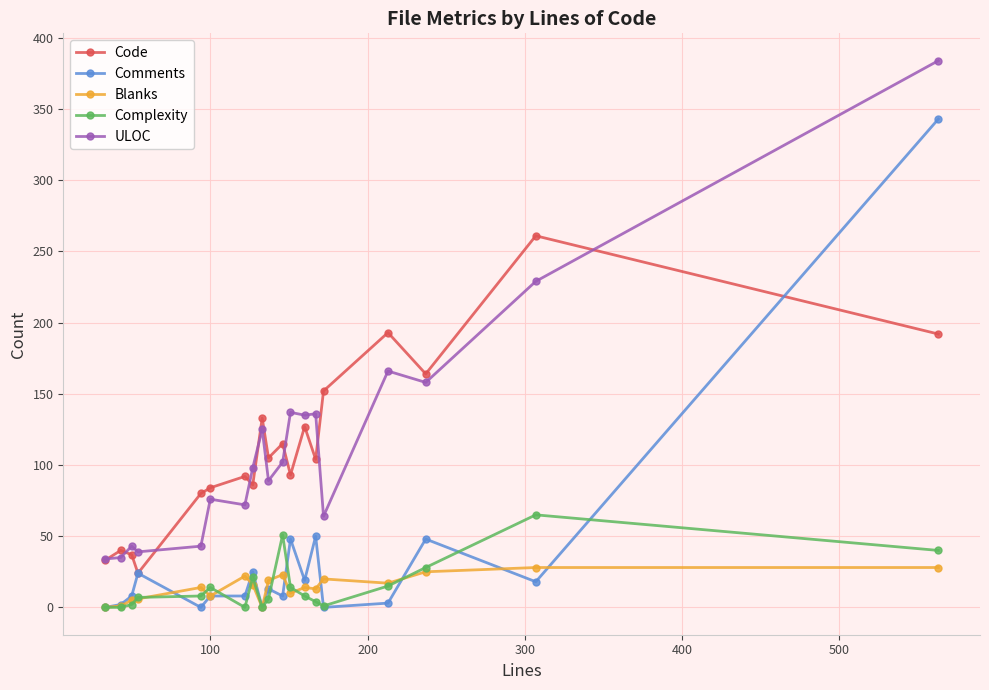

True or false: ULOC and Complexity intersect in this chart.

False